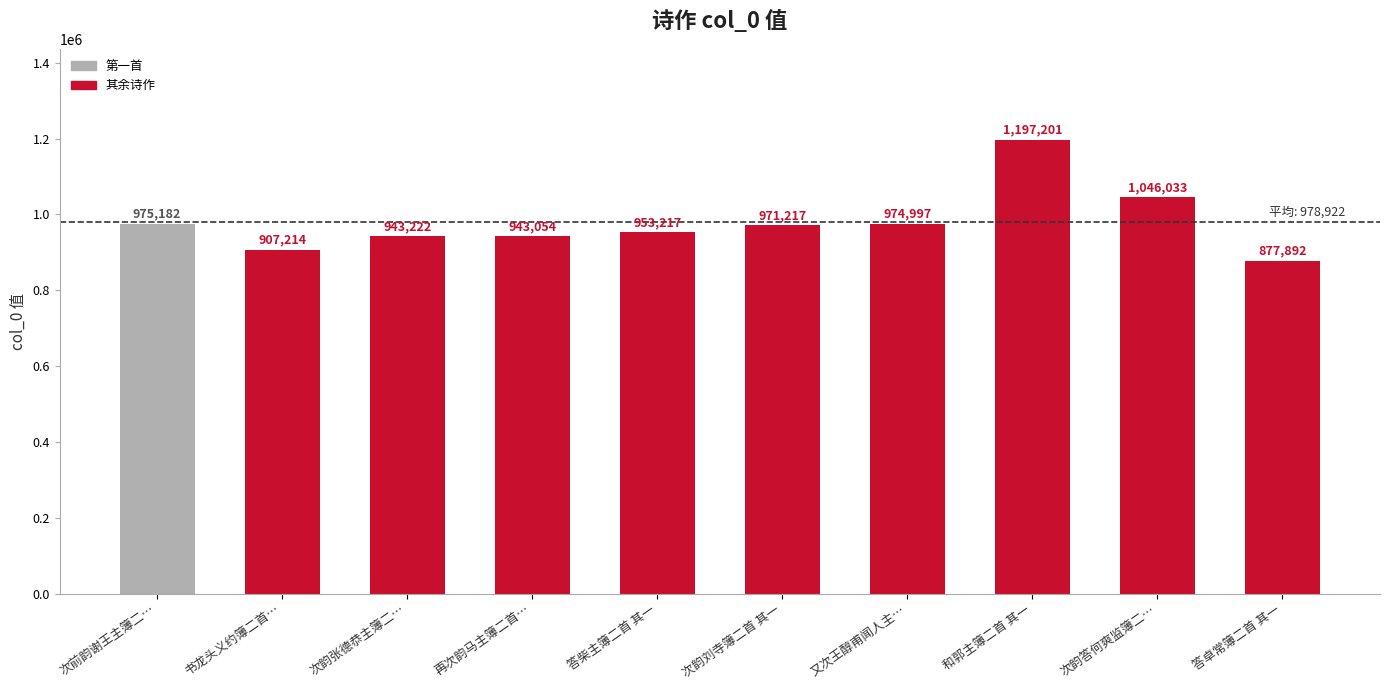

Count the number of data series in this chart.

1